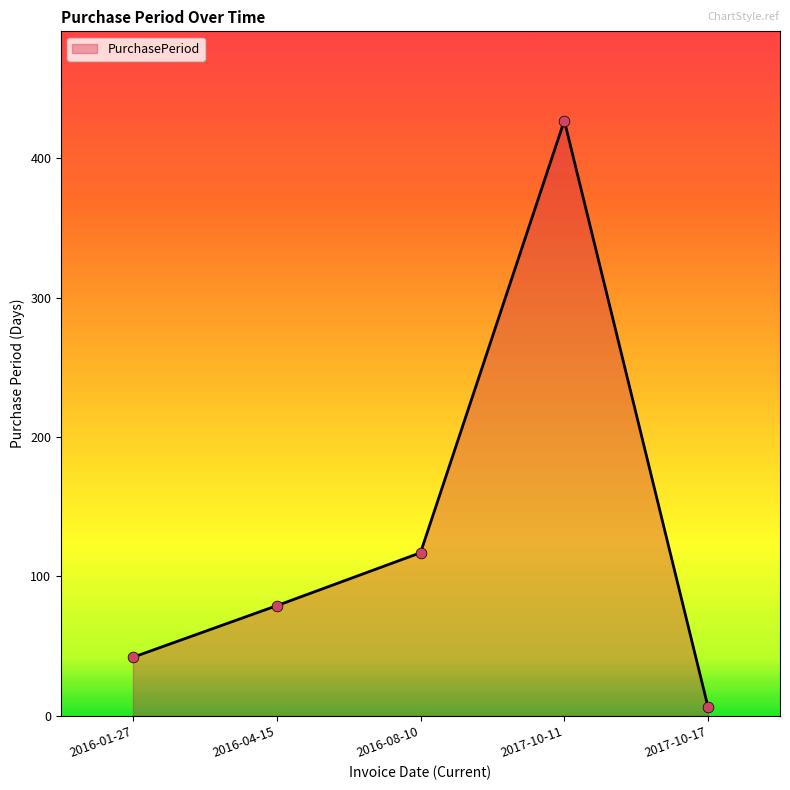

Approximately how many times larger is the value at 2016-01-27 compared to 2017-10-17?

7.0